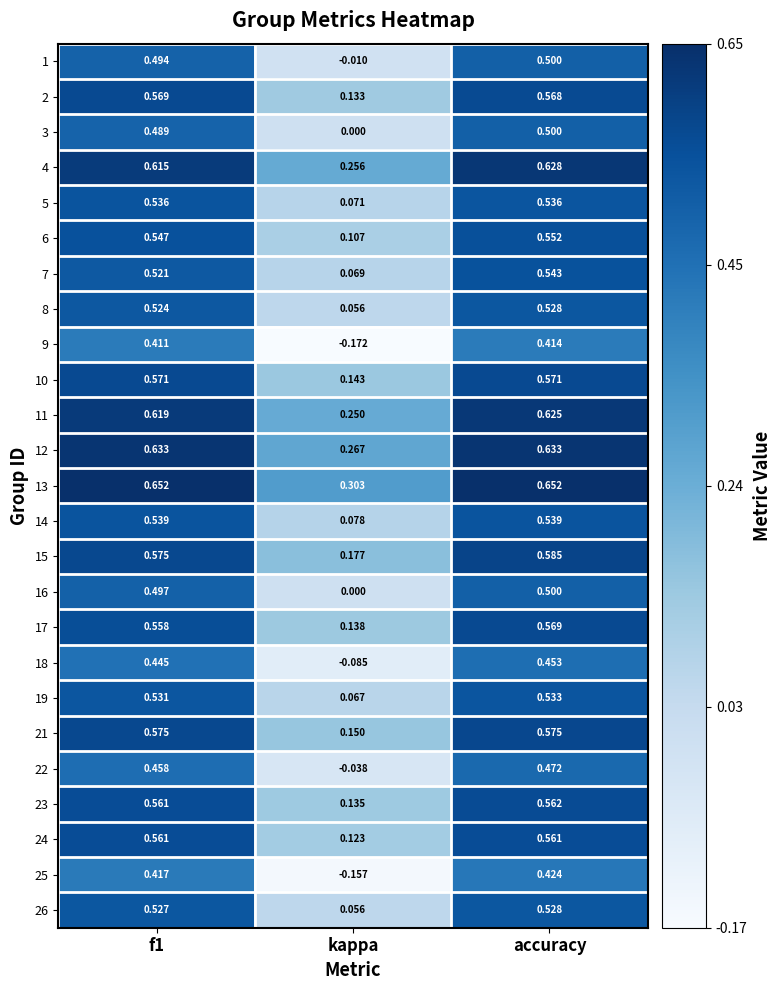

At which label is 5 closest to 0?

kappa